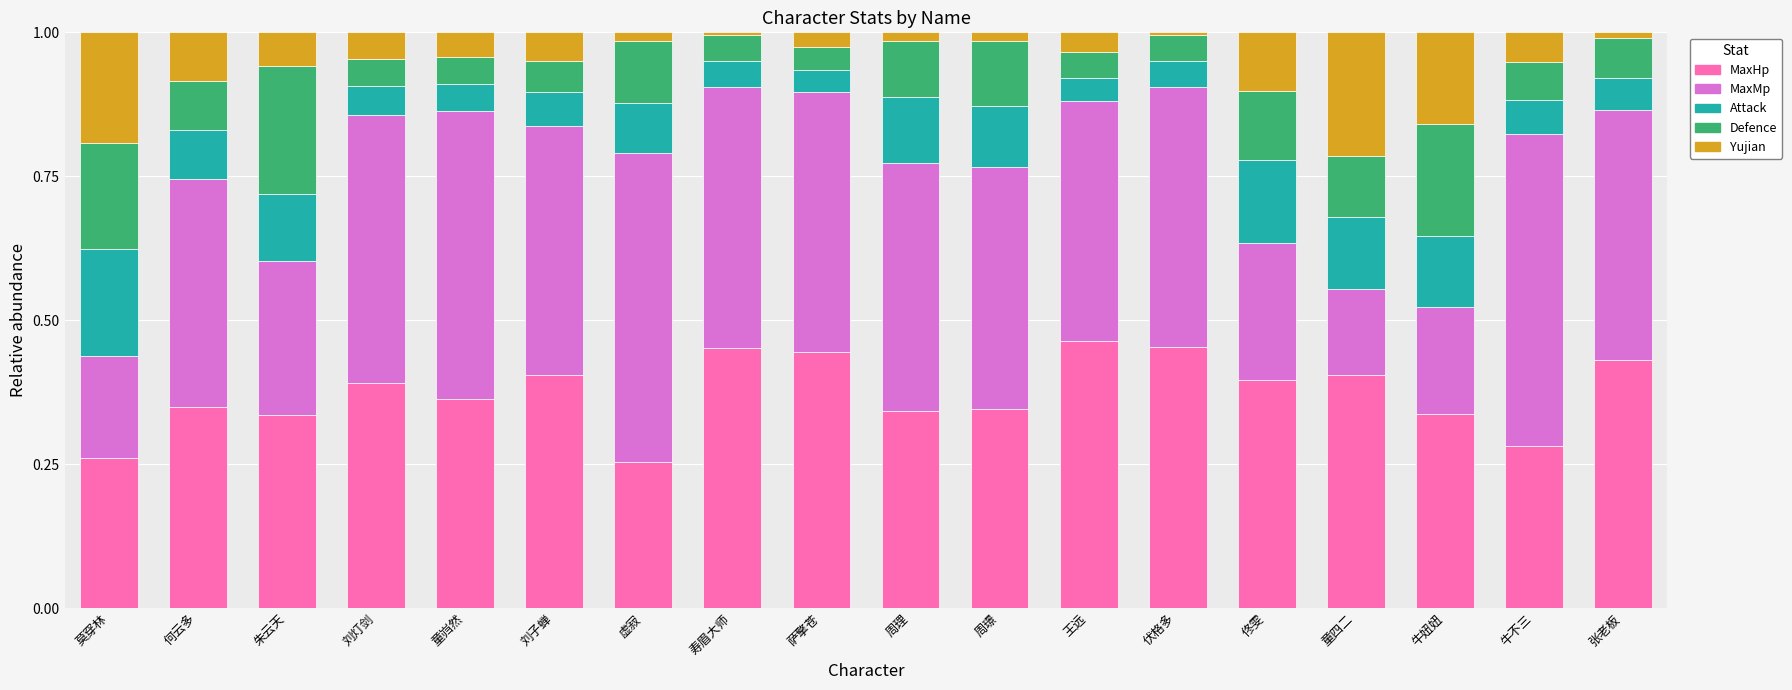

What is the total value across all series at 佟雯?

1.0